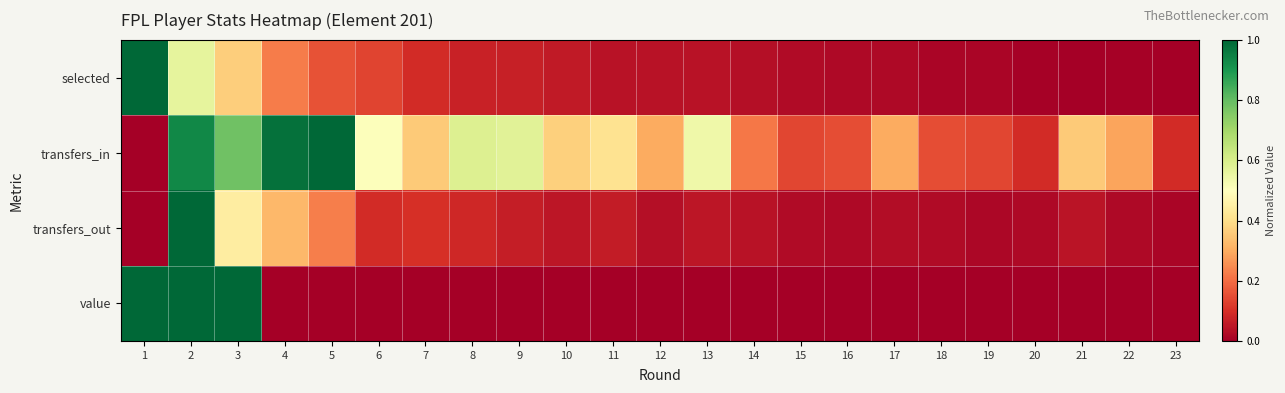

Rank the series at 4 from lowest to highest value.

value, selected, transfers_out, transfers_in